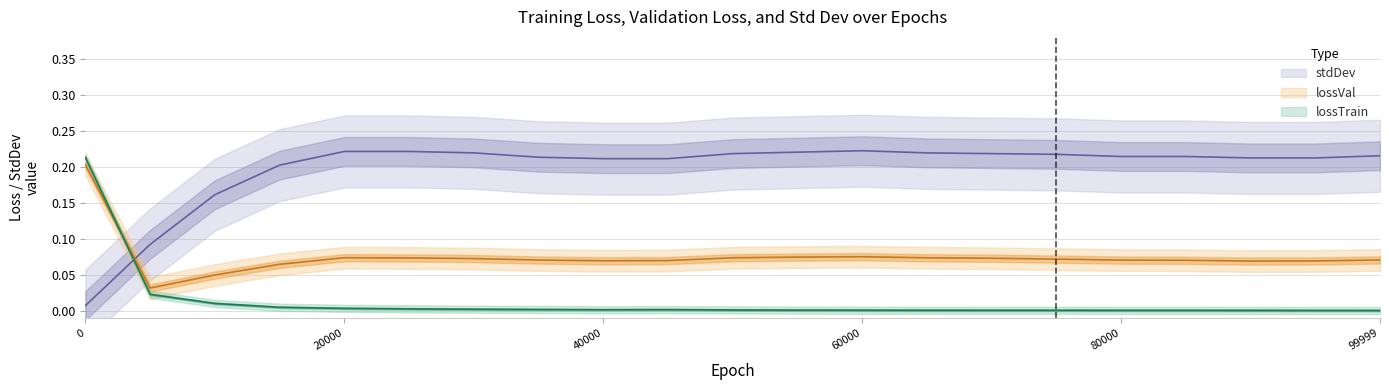

List the labels in order of lossVal value, smallest first.

5000, 10000, 15000, 90000, 95000, 40000, 45000, 85000, 80000, 35000, 99999, 75000, 30000, 70000, 25000, 65000, 50000, 20000, 55000, 60000, 0